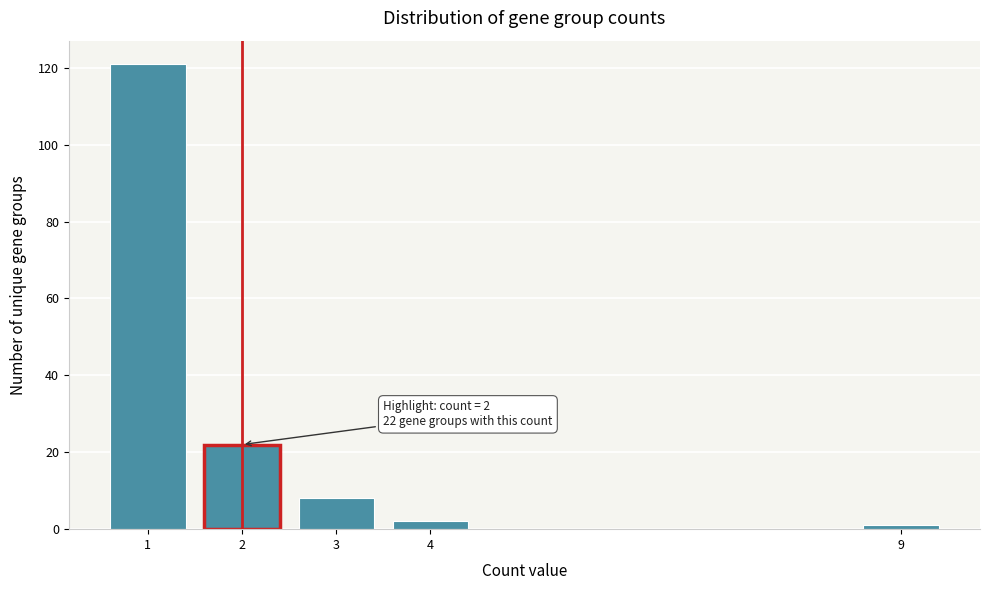

Reading left to right, extract all data points from this chart.

1=121	2=22	3=8	4=2	9=1